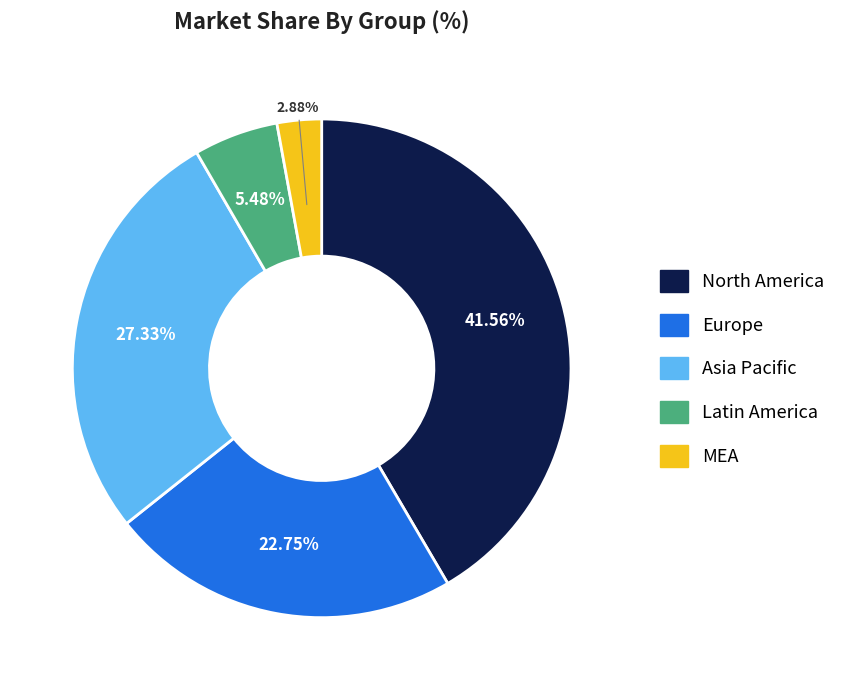

Approximately how many times larger is the value at North America compared to Asia Pacific?

1.5